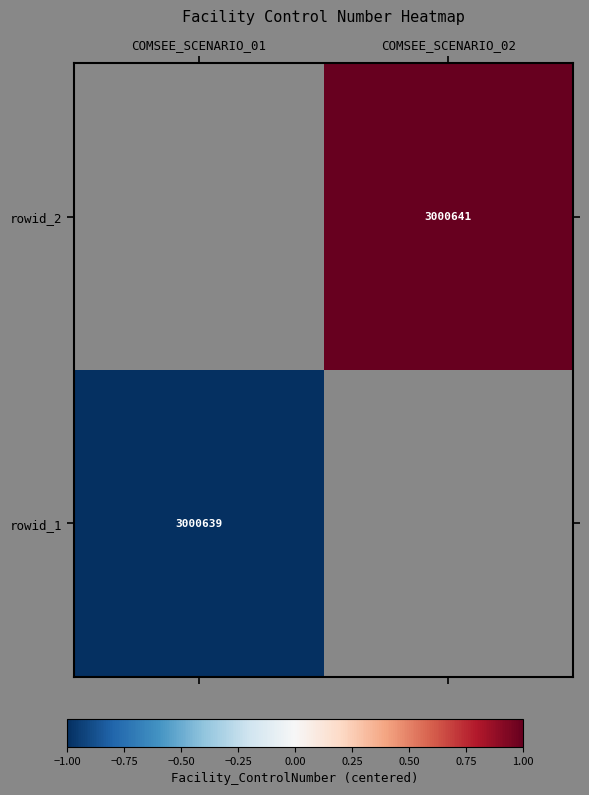

Which category has the lowest value across all series?

COMSEE_SCENARIO_01